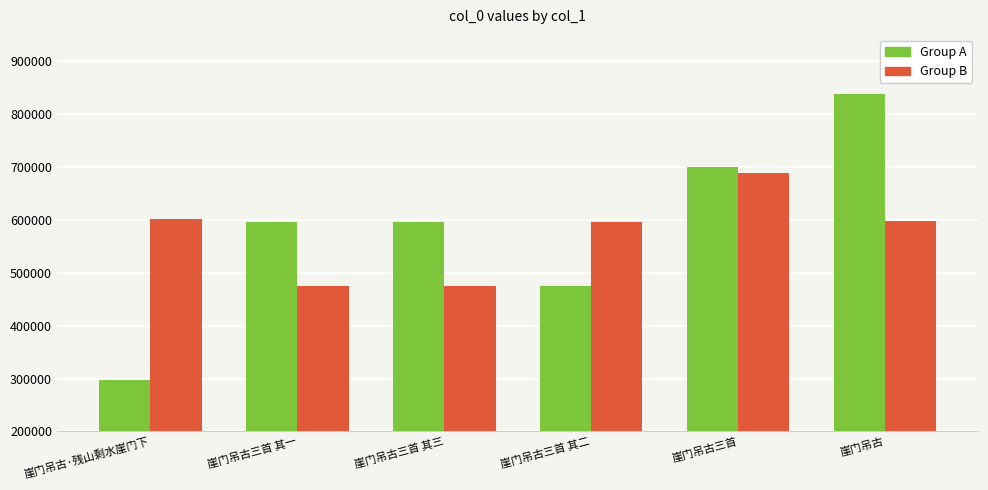

Rank the series at 崖门吊古三首 from highest to lowest value.

Group A, Group B